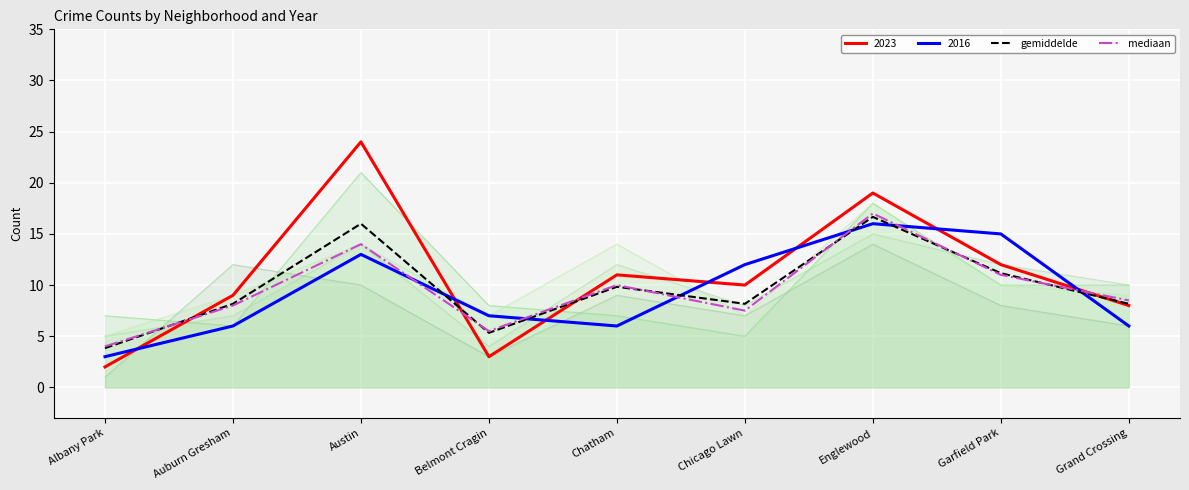

At which category does gemiddelde reach its first local peak?

Austin